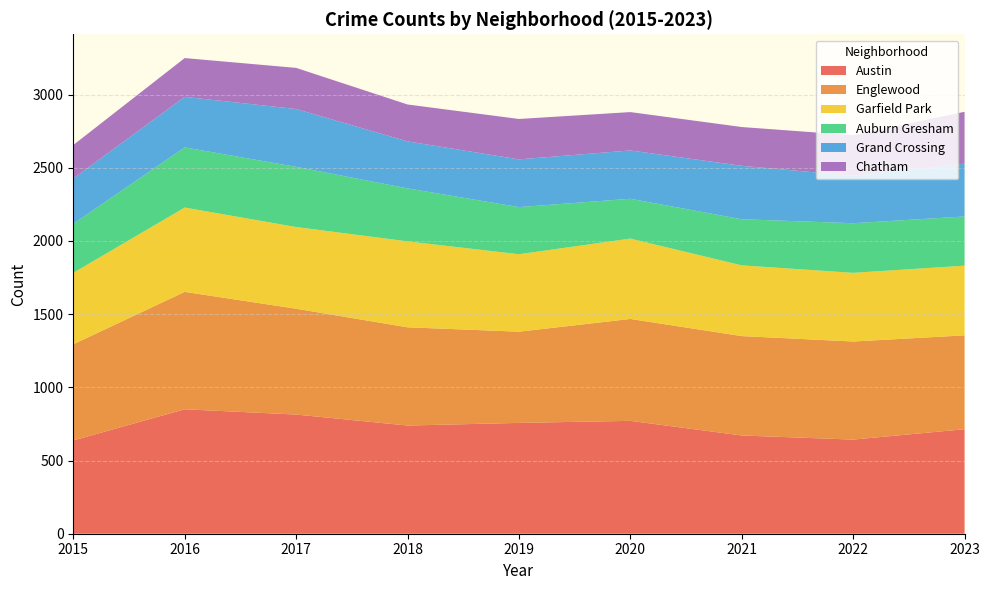

Reading right to left, transcribe all the data shown in this chart.

Austin: 2023=714	2022=643	2021=671	2020=771	2019=757	2018=739	2017=814	2016=850	2015=637
Englewood: 2023=641	2022=670	2021=679	2020=696	2019=623	2018=671	2017=723	2016=802	2015=657
Garfield Park: 2023=476	2022=469	2021=483	2020=549	2019=529	2018=587	2017=558	2016=576	2015=488
Auburn Gresham: 2023=336	2022=339	2021=315	2020=272	2019=322	2018=362	2017=411	2016=411	2015=335
Grand Crossing: 2023=361	2022=324	2021=365	2020=330	2019=326	2018=321	2017=395	2016=345	2015=309
Chatham: 2023=354	2022=277	2021=265	2020=262	2019=276	2018=252	2017=281	2016=265	2015=229